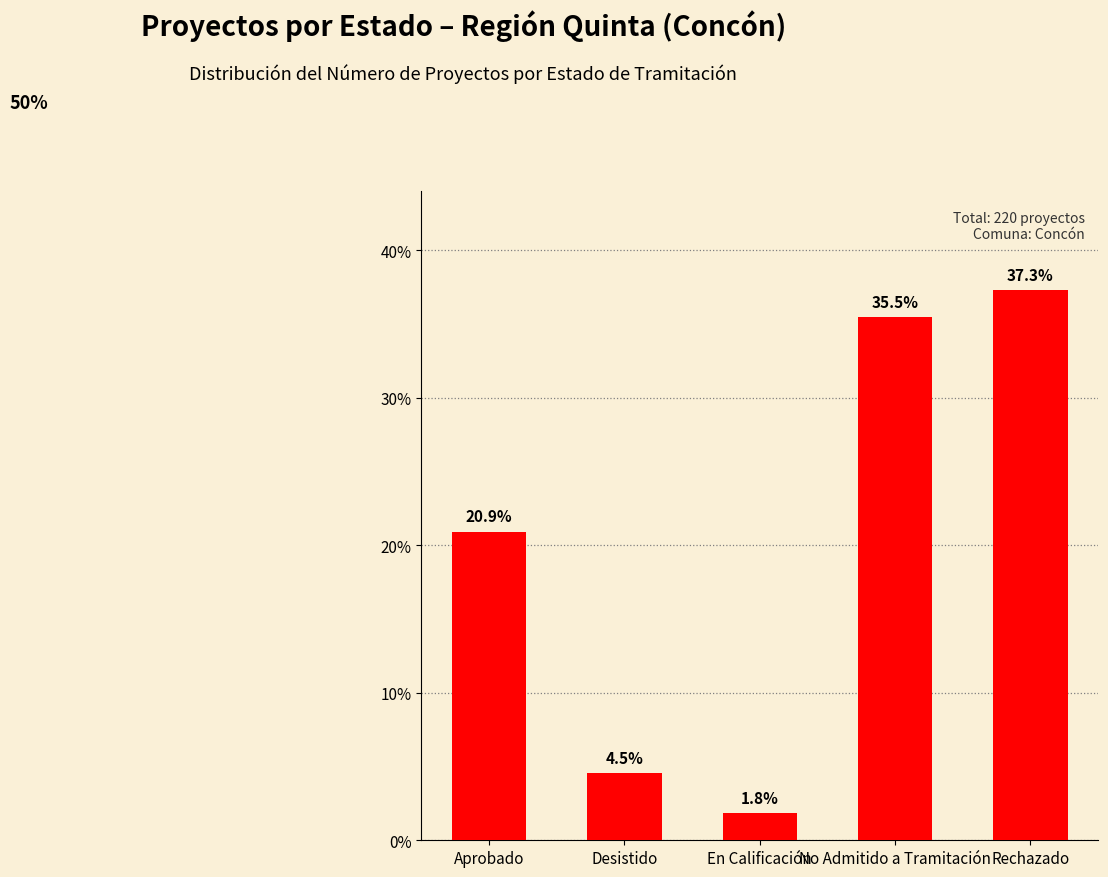

What is the greatest value displayed?

37.3